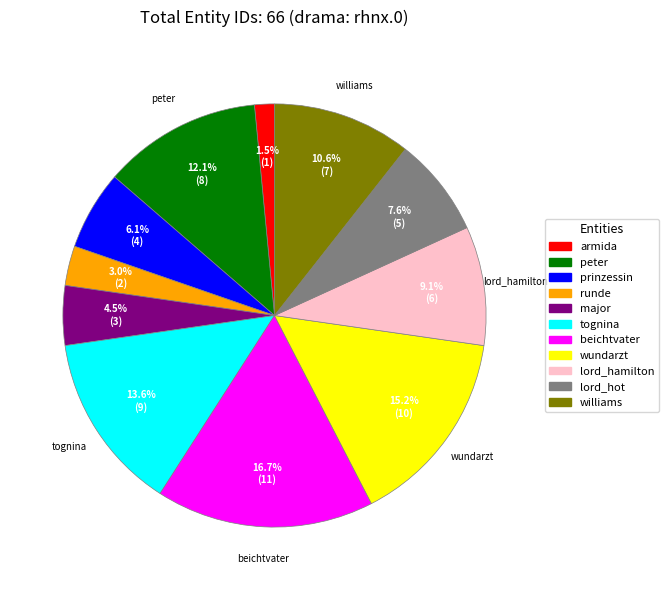

Does any single category account for the majority?

No